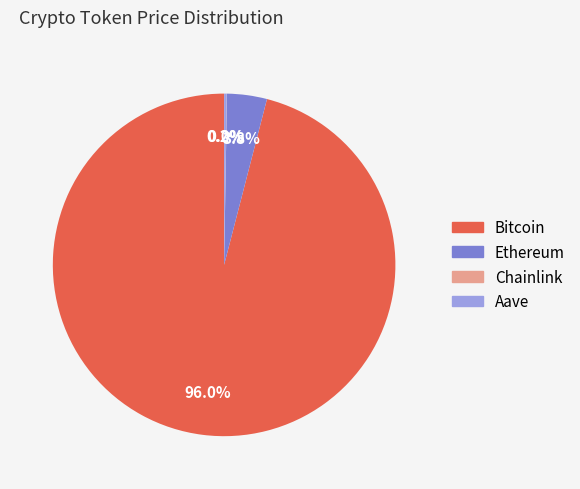

What portion of the pie excludes Bitcoin?

4.0%